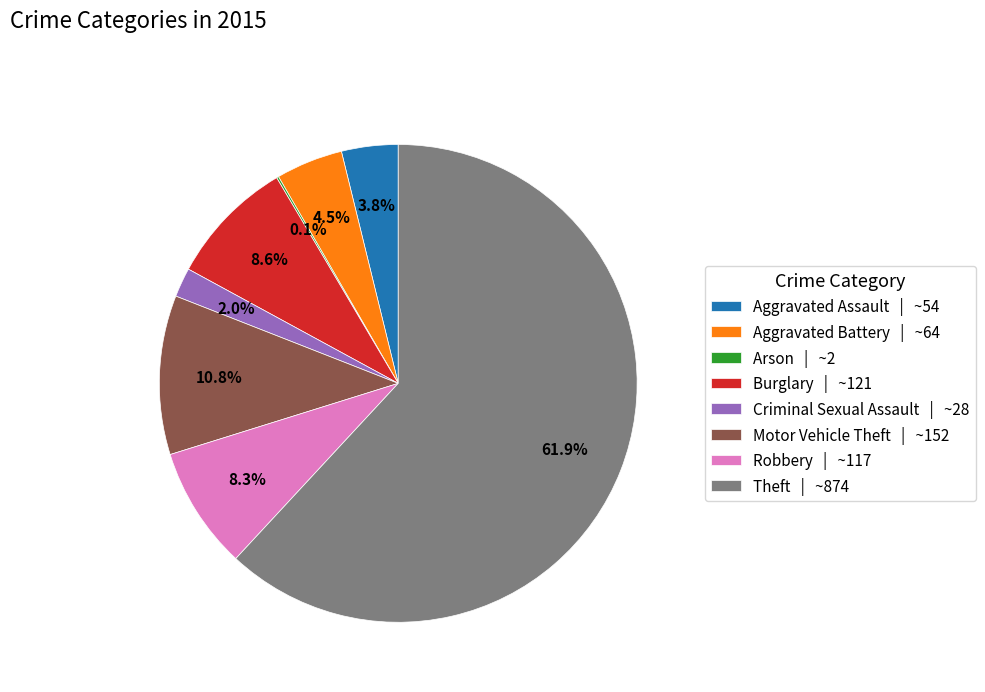

Between Motor Vehicle Theft and Robbery, which is larger?

Motor Vehicle Theft